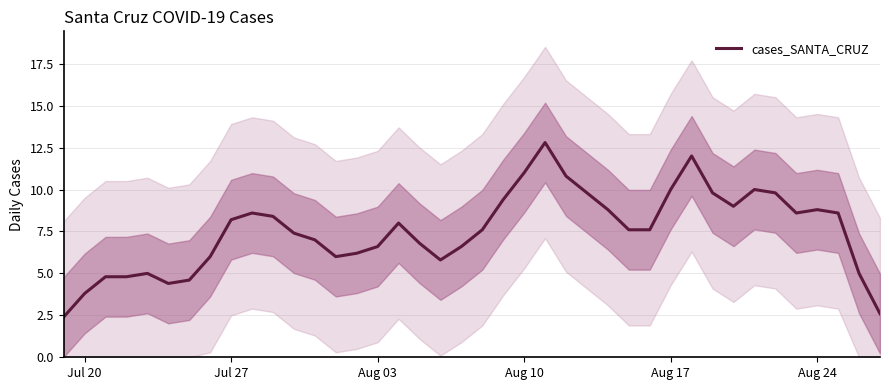

How many data points does each series have?

40